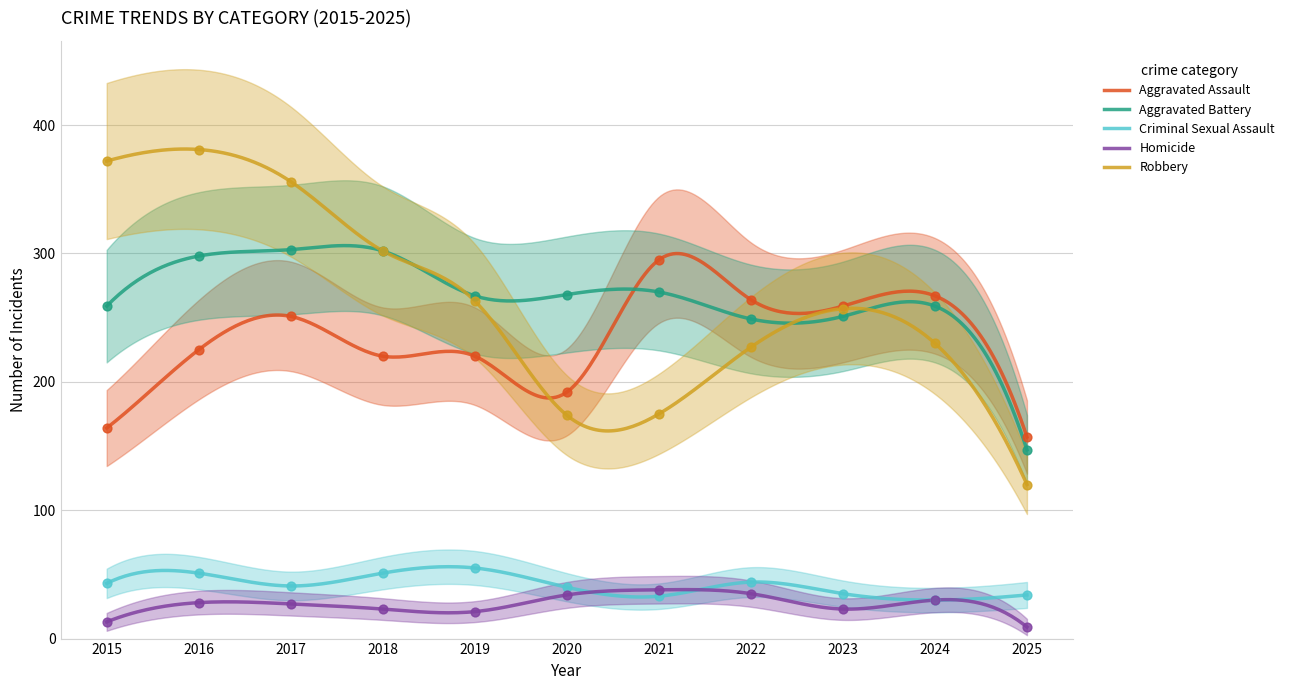

What are all the series names shown in the legend?

Aggravated Assault, Aggravated Battery, Criminal Sexual Assault, Homicide, Robbery